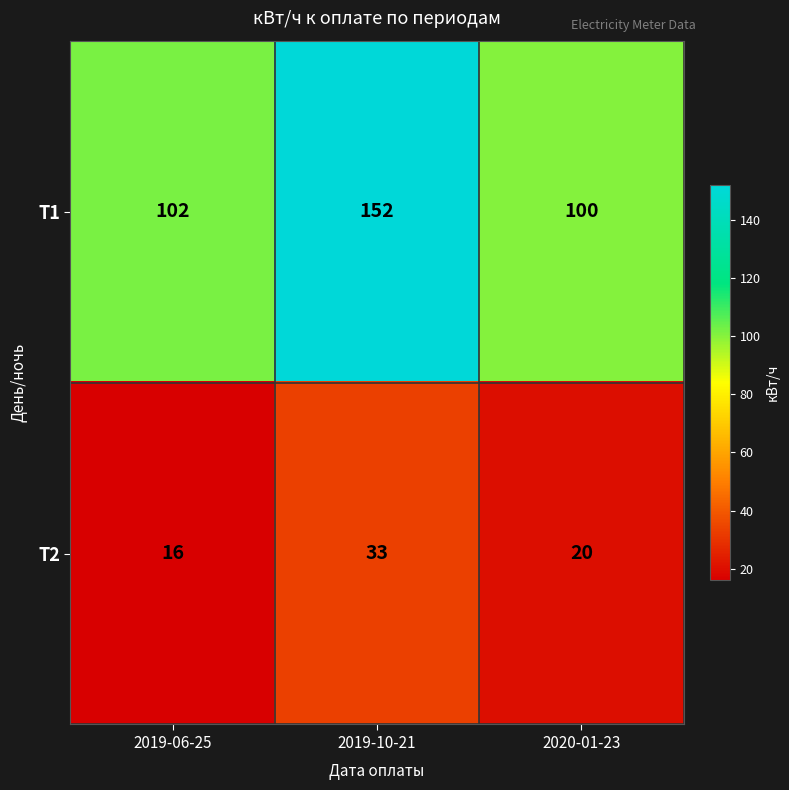

At which category does the chart reach its peak across all series?

2019-10-21